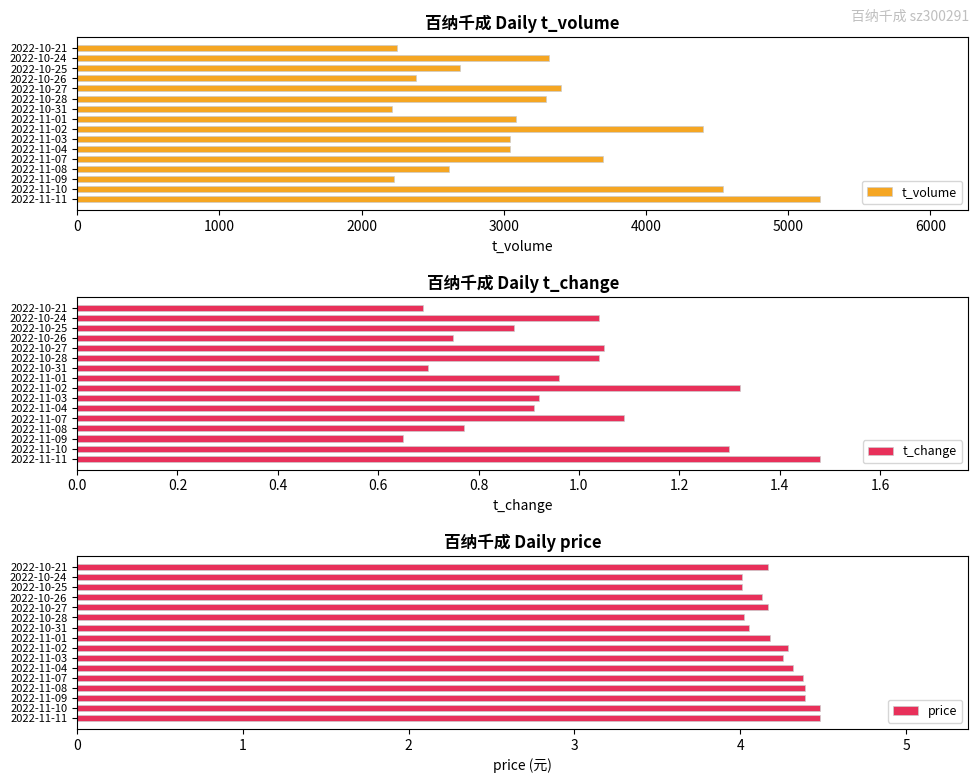

What is the sum of all price values?

67.7